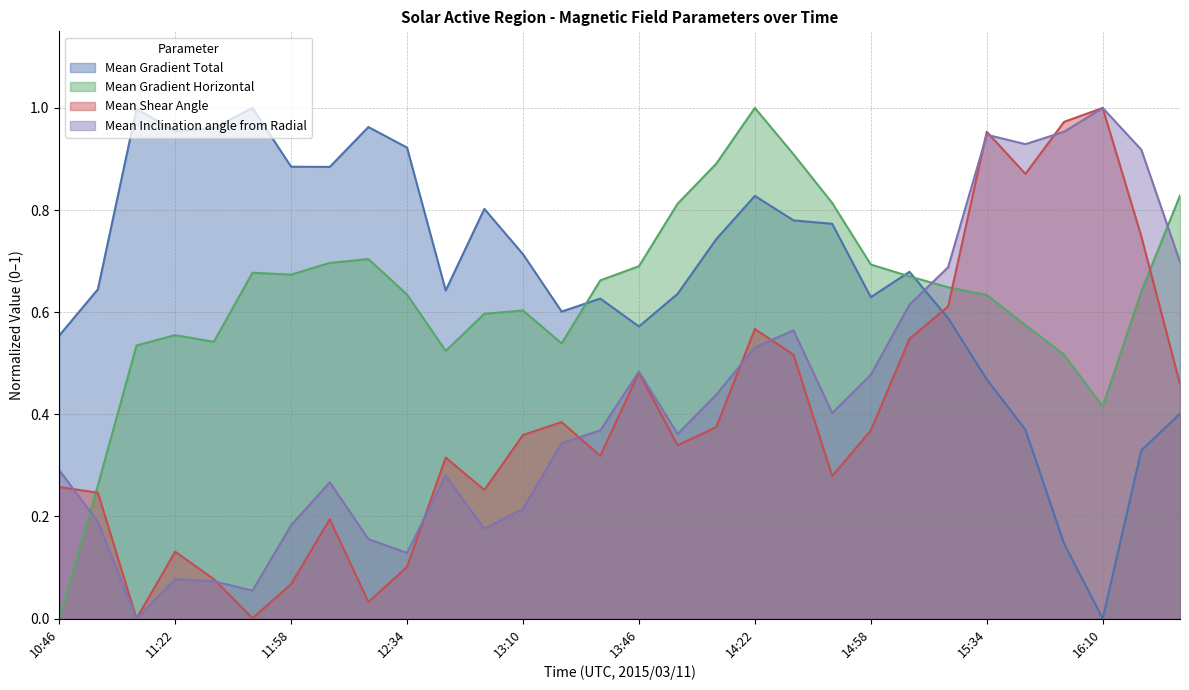

Which series changed the most between 12:22 and 14:46?

Mean Inclination angle from Radial